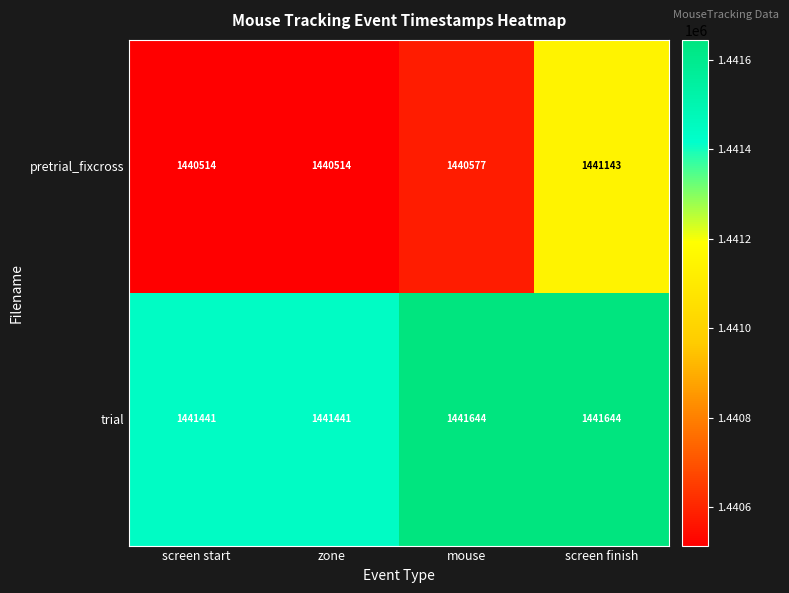

What is the maximum value shown in the chart?

1441644